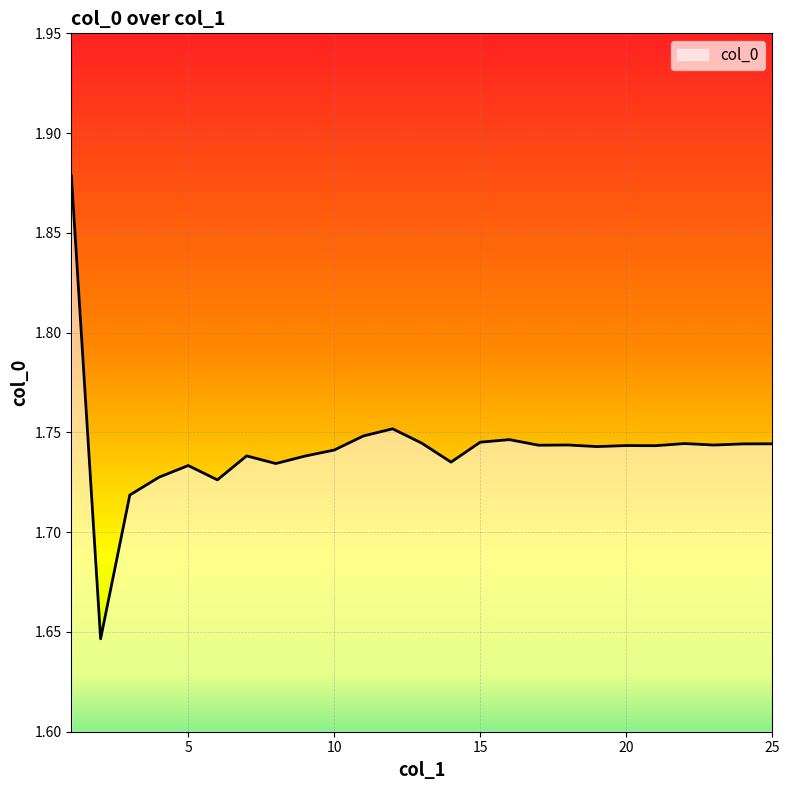

How many lines are shown in the chart?

1